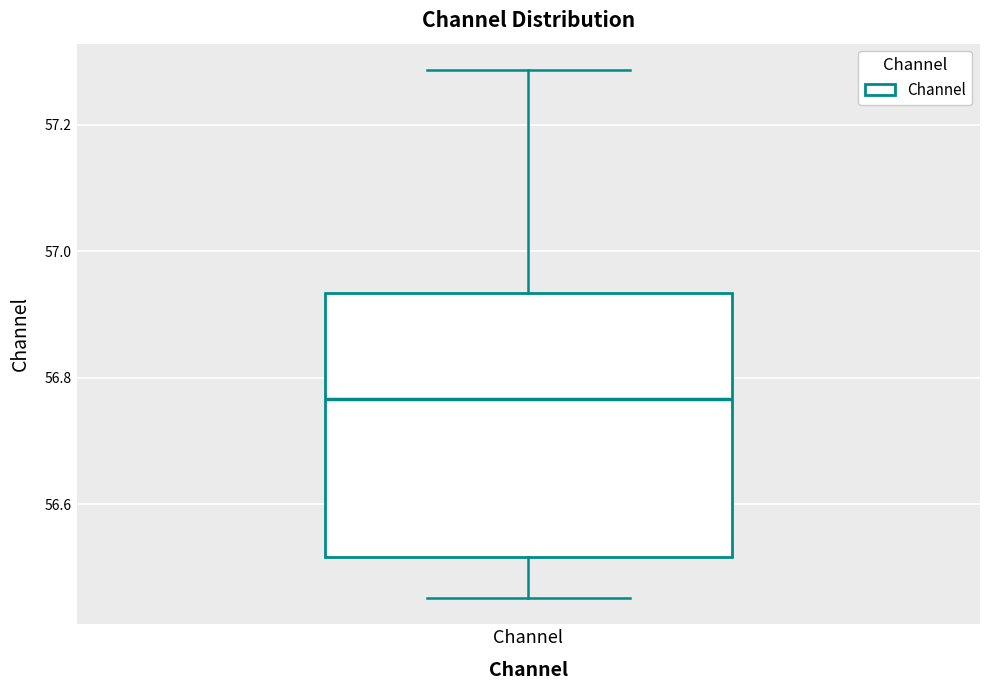

Transcribe this box plot: give where the median line is, the range the box spans, and where the two whiskers end, as read against the y-axis. The values are not printed on the chart, so give them approximately, as read against the axis.

median 56.76, box 56.52 to 56.94, whiskers 56.46 to 57.28